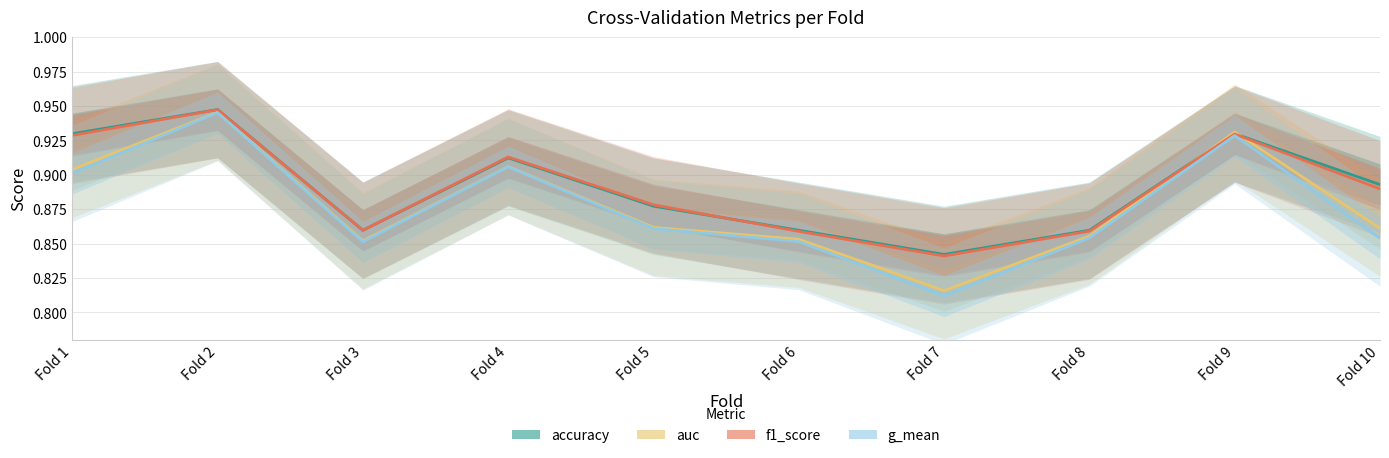

At which category does the chart reach its peak across all series?

Fold 2